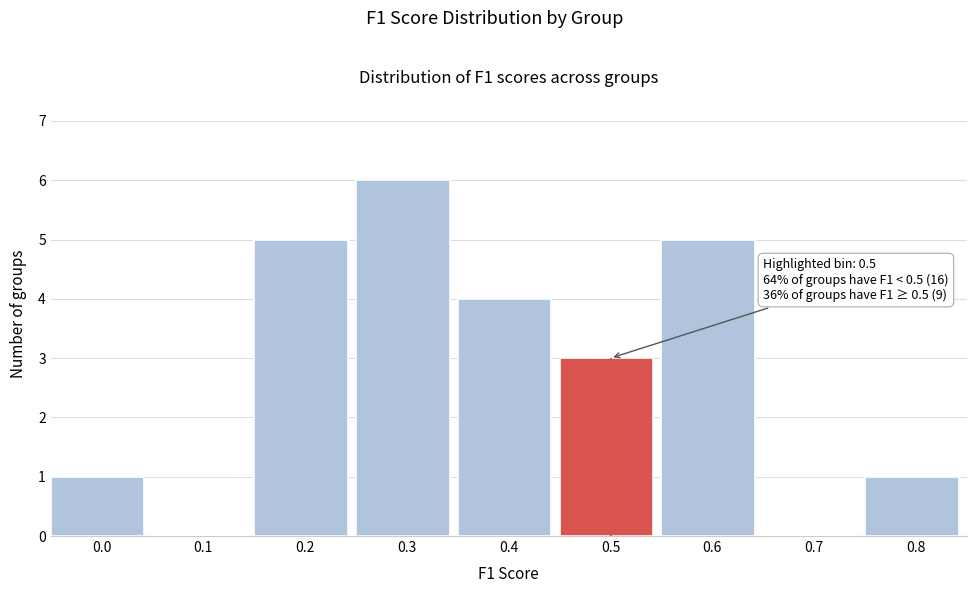

Reading right to left, extract all data points from this chart.

0.8=1	0.7=0	0.6=5	0.5=3	0.4=4	0.3=6	0.2=5	0.1=0	0.0=1